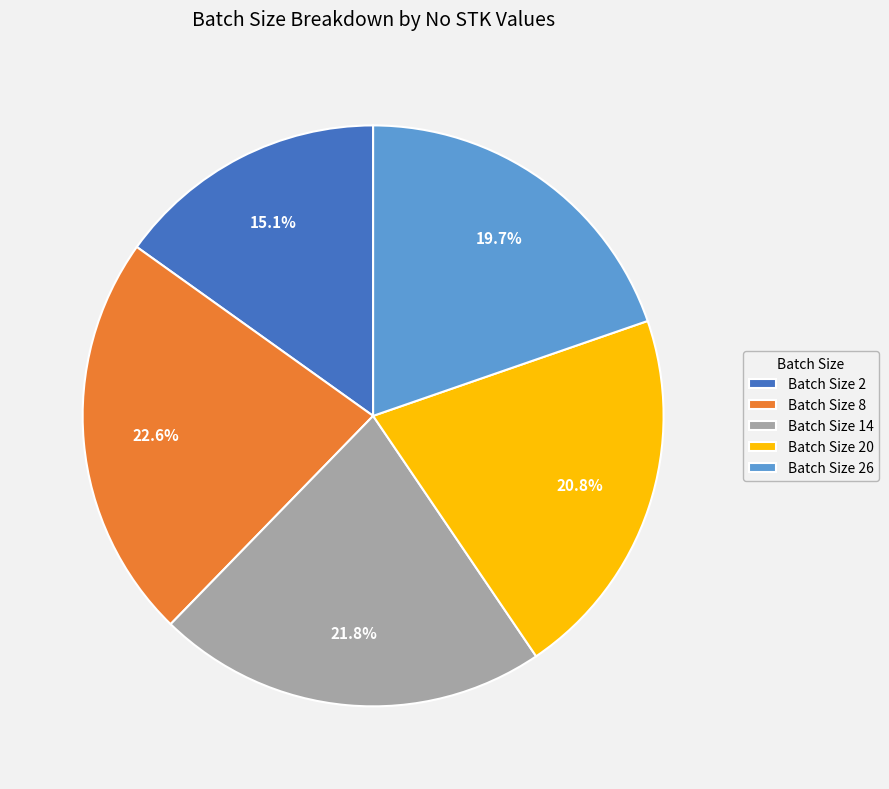

Which category has the smallest portion of the pie?

Batch Size 2